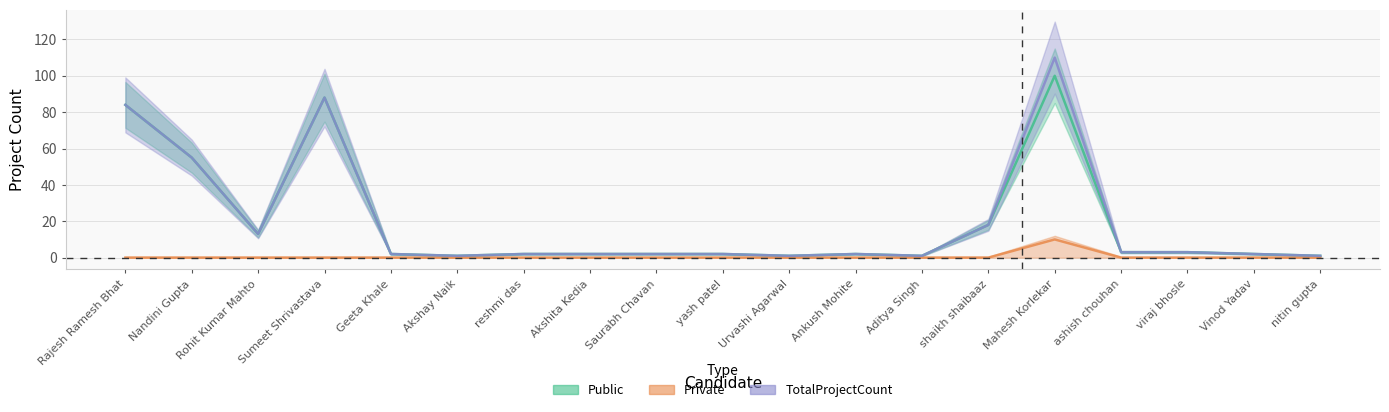

True or false: Private and Public cross at least once.

False